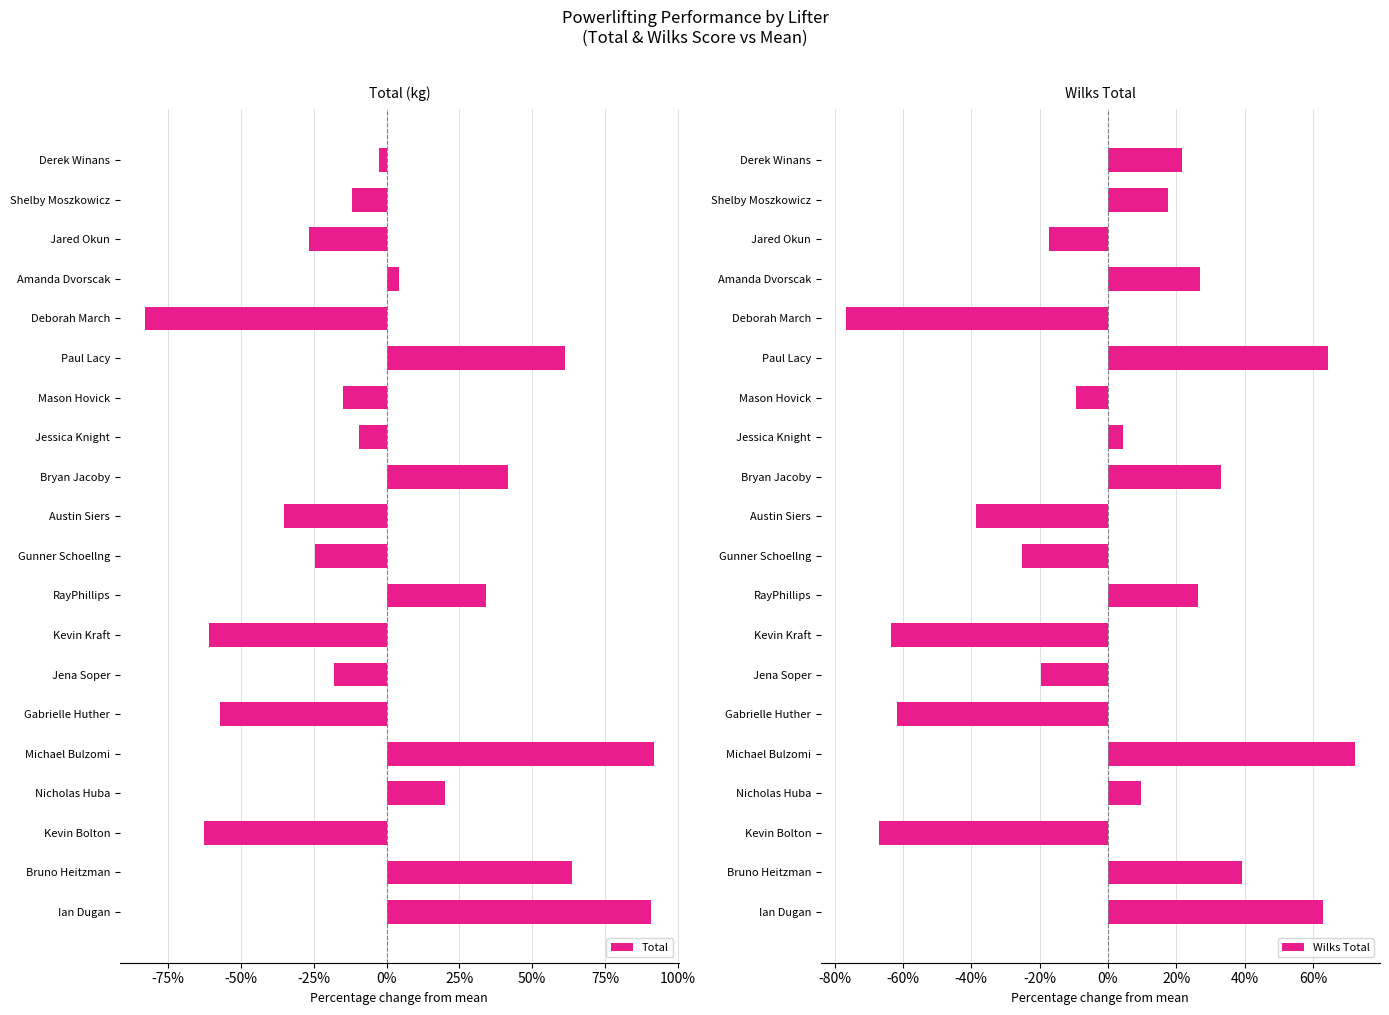

The Total series shows 162.7 at Michael Bulzomi. True or false?

False